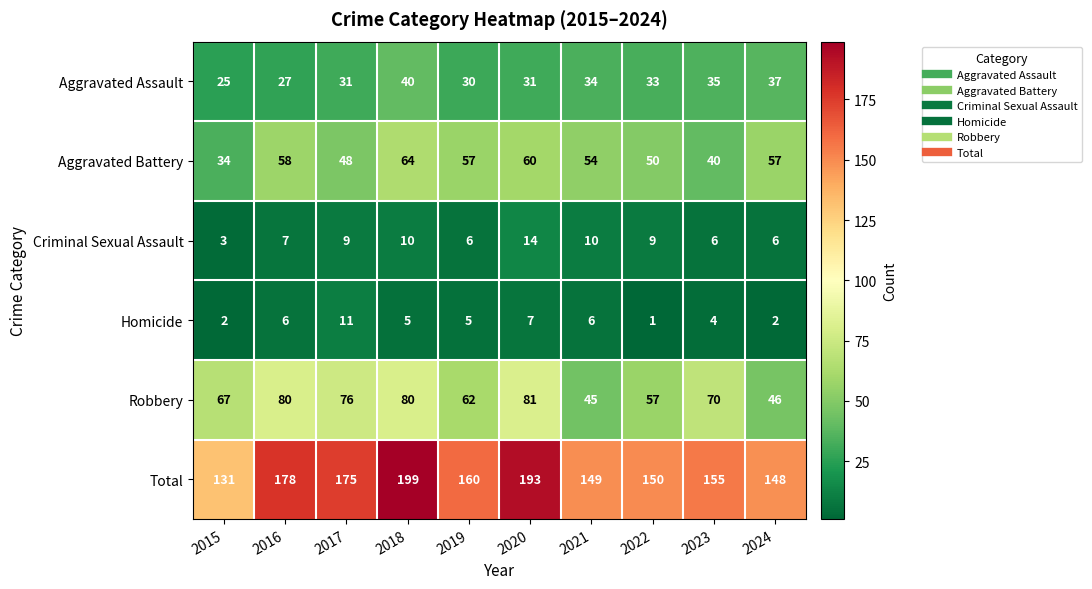

Between 2017 and 2020, which series saw the biggest shift?

Total